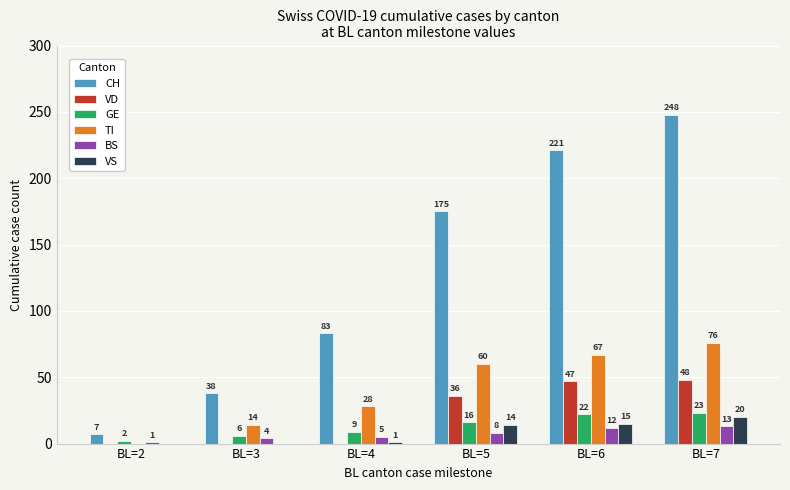

Which series changed the most between BL=2 and BL=3?

CH